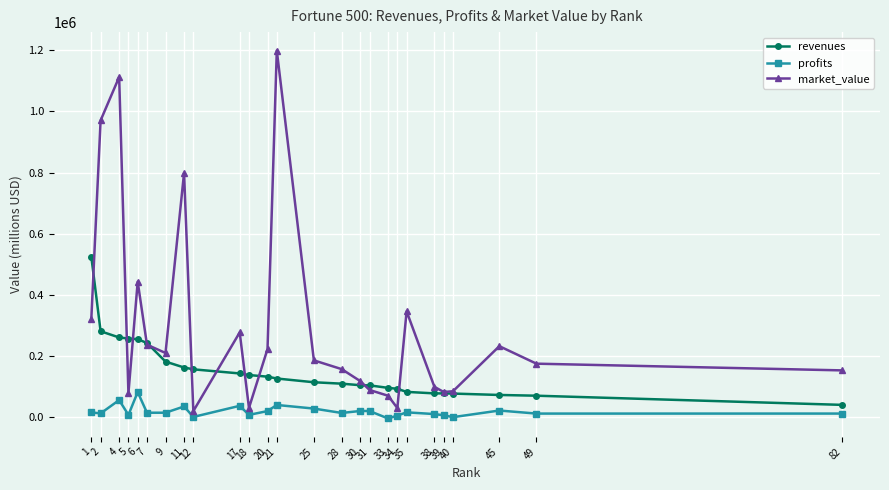

At which category is the sum across all series the highest?

4